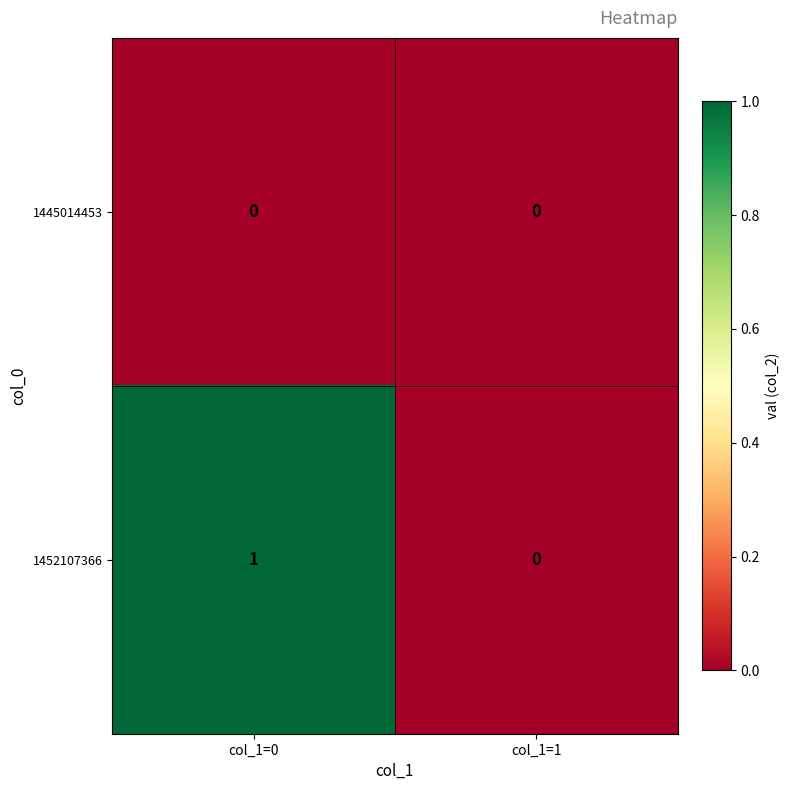

Which series has the widest spread of values?

1452107366